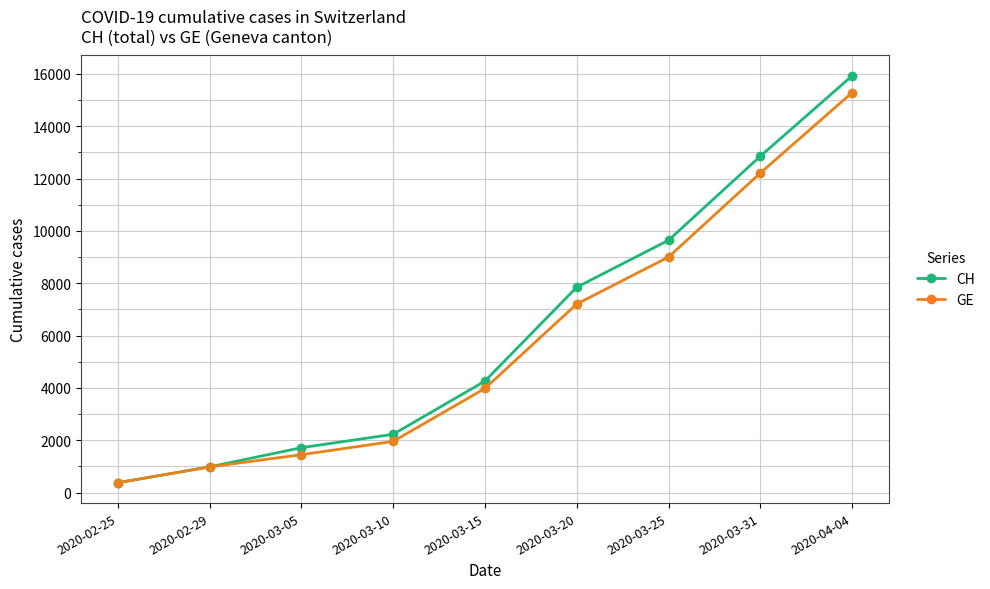

What is the difference between the maximum and minimum values in the CH series?

15551